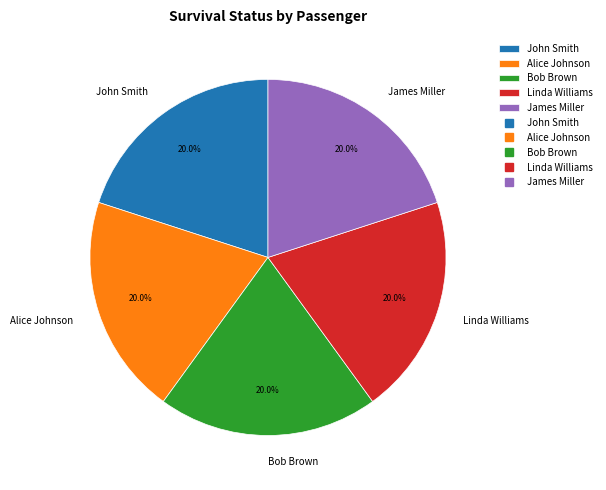

Combined, do John Smith and Linda Williams account for over 50%?

No